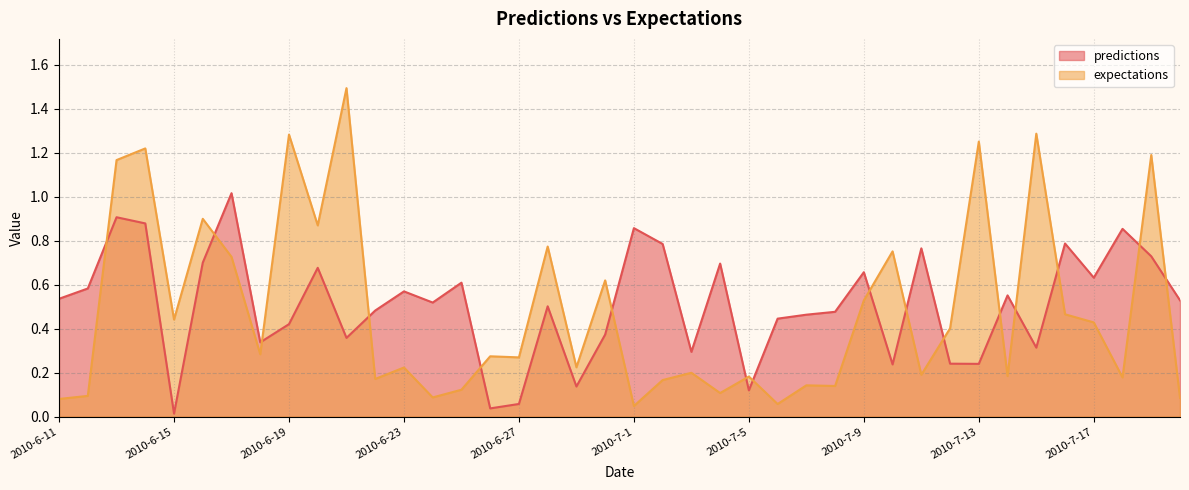

What is the average value of the expectations series?

0.5